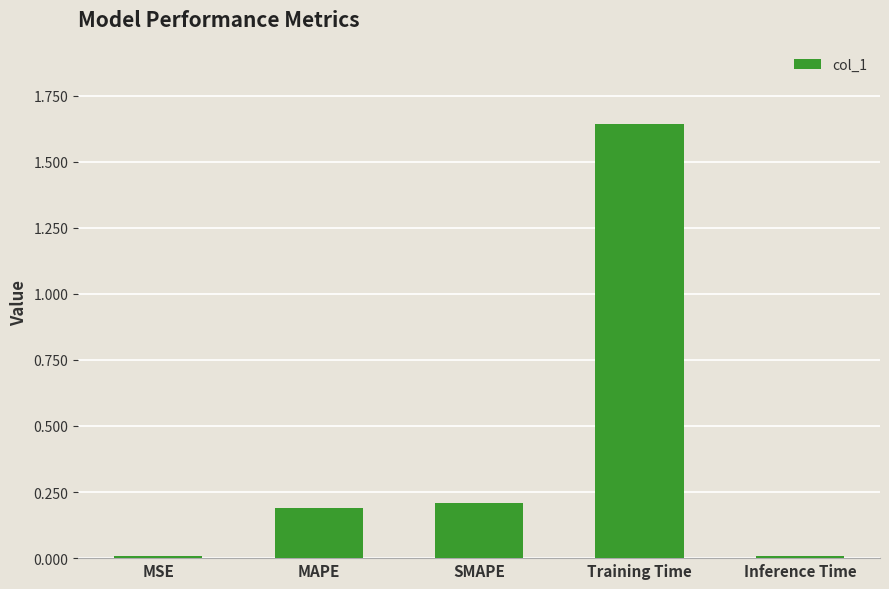

What position from the left is SMAPE?

3